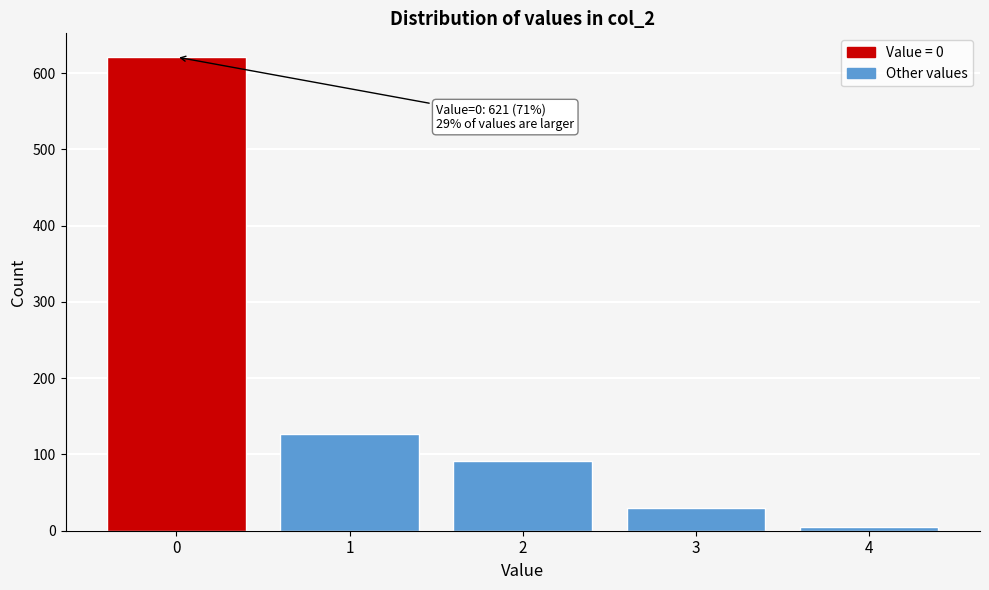

Reading left to right, transcribe all the data shown in this chart.

0=621	1=127	2=92	3=30	4=5